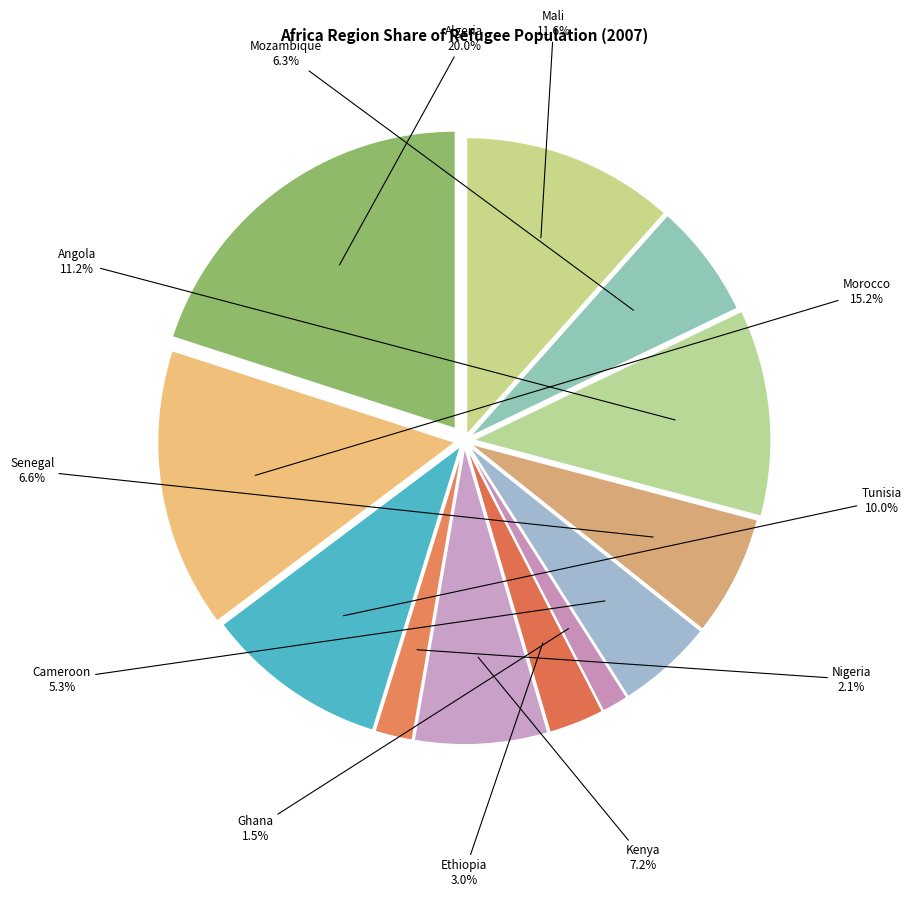

Rank the categories by value from highest to lowest.

Algeria, Morocco, Mali, Angola, Tunisia, Kenya, Senegal, Mozambique, Cameroon, Ethiopia, Nigeria, Ghana